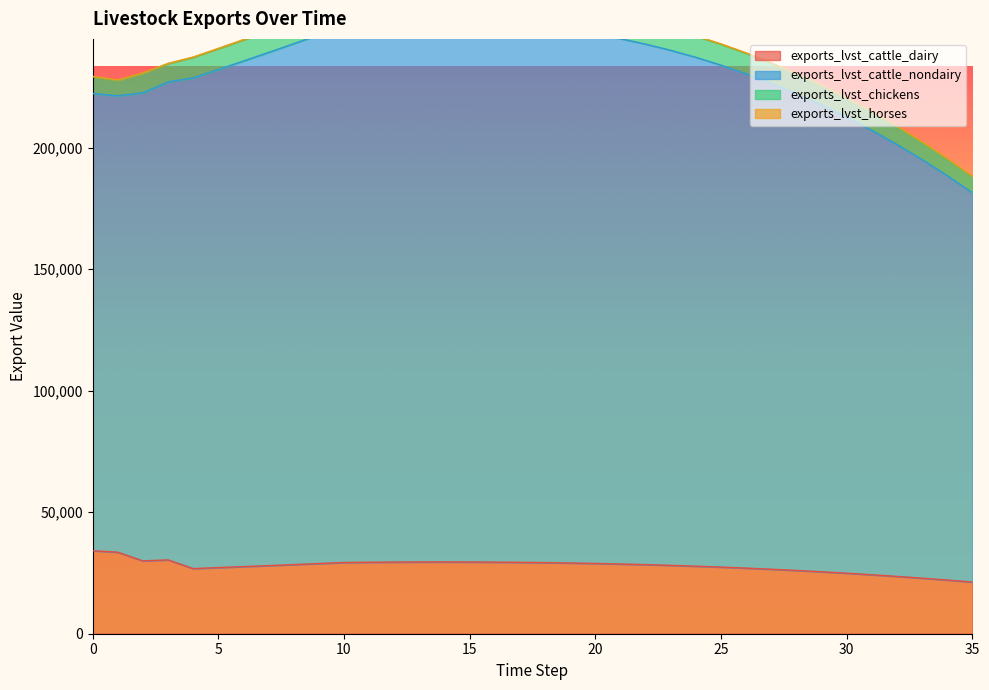

What is the difference between the maximum and second lowest values in the exports_lvst_cattle_nondairy series?

65895.6